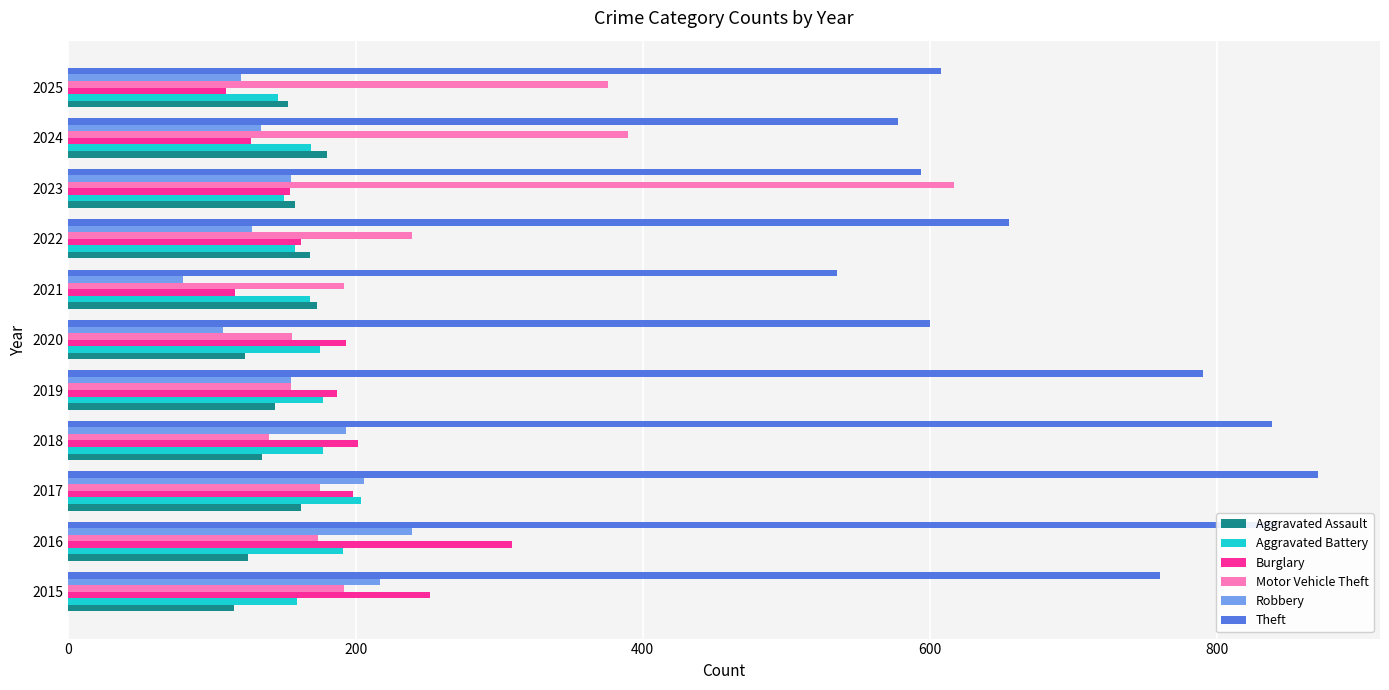

How many distinct data groups are displayed?

6